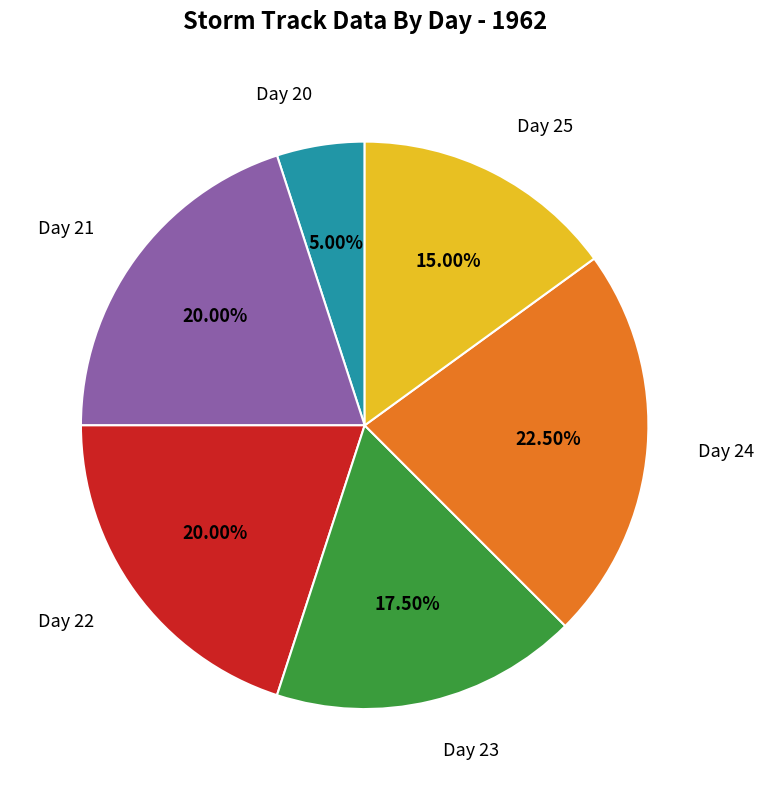

Does Day 23 represent more than half of the total?

No